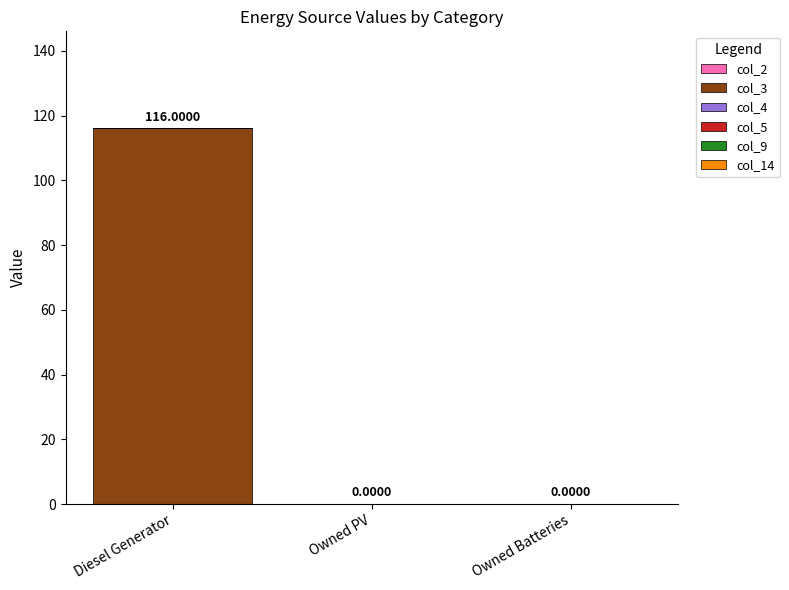

Which has a higher value, Diesel Generator or Owned Batteries?

Diesel Generator